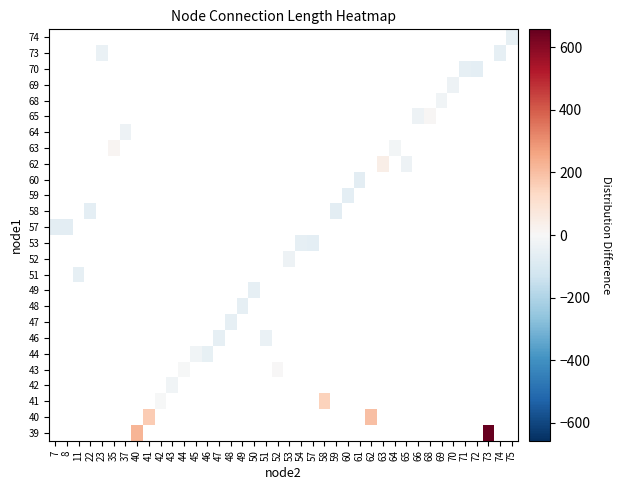

What is the smallest value displayed?

-67.8